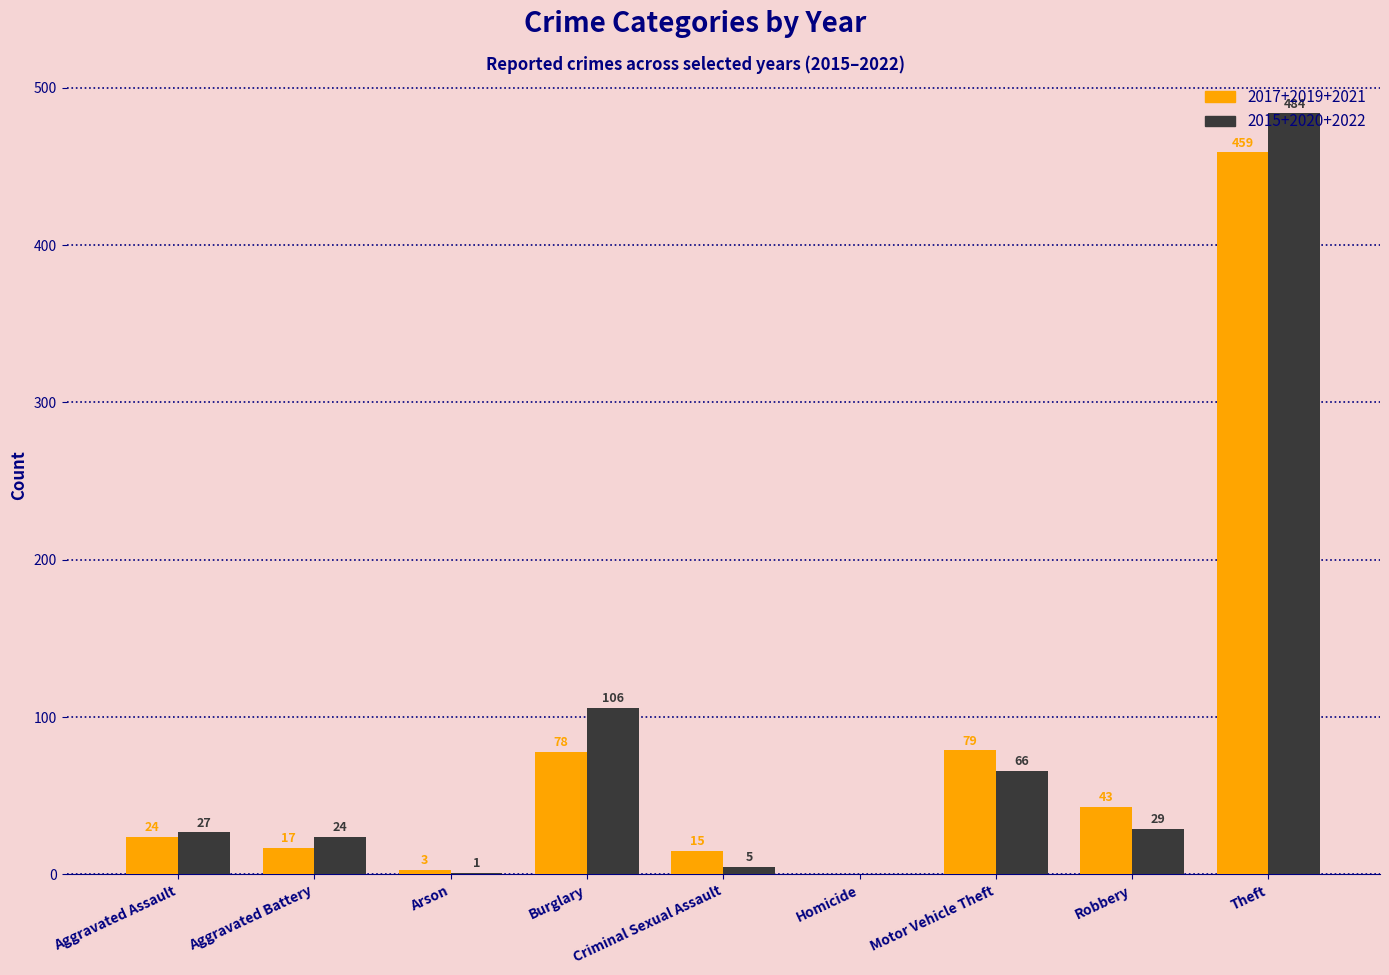

How many distinct data groups are displayed?

2